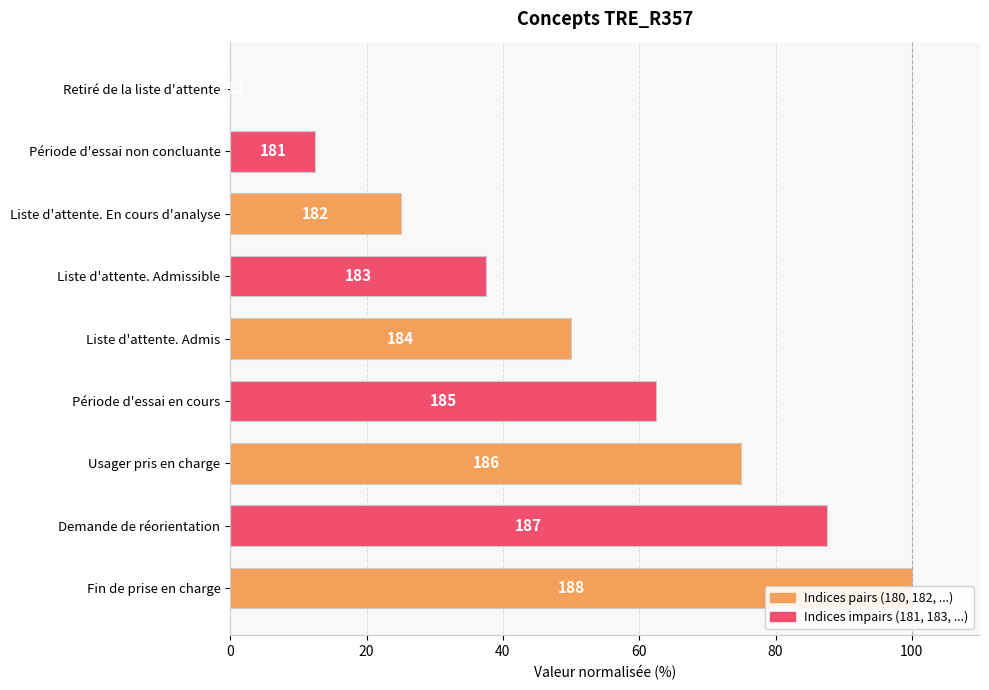

How many values are below 50?

4